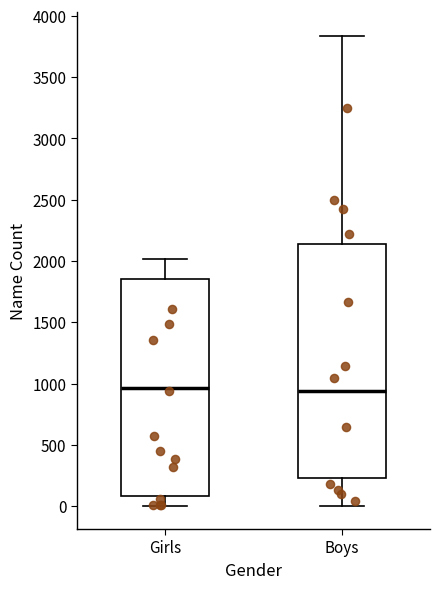

Which box is the tallest, from its lower edge to its upper edge?

Boys